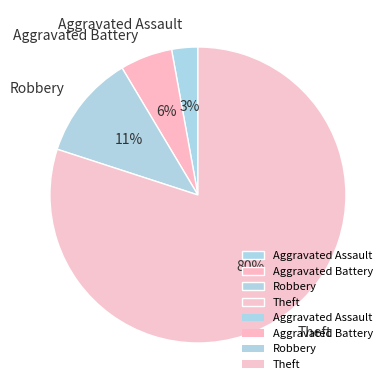

Which category has the biggest portion of the pie?

Theft